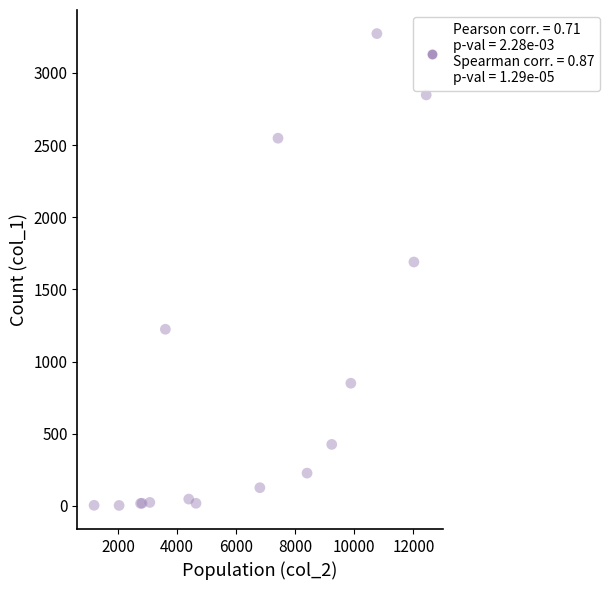

What Y value in the scatter plot is closest to 1638?

1690